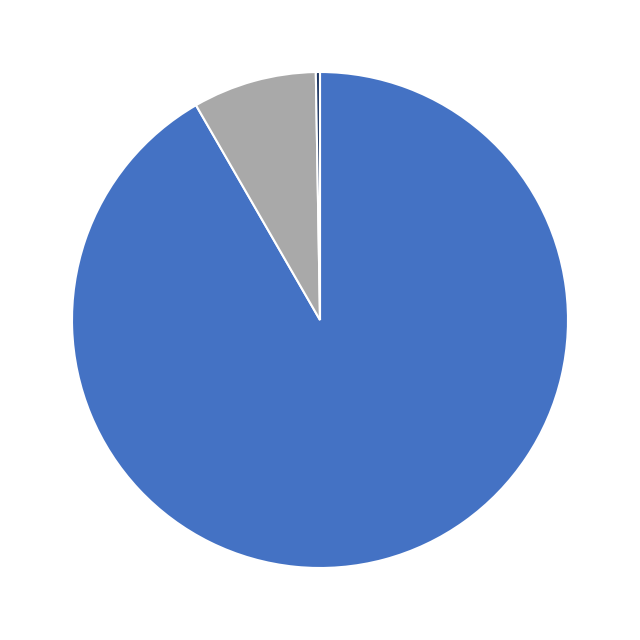

Is there any slice that represents more than half of the pie?

Yes